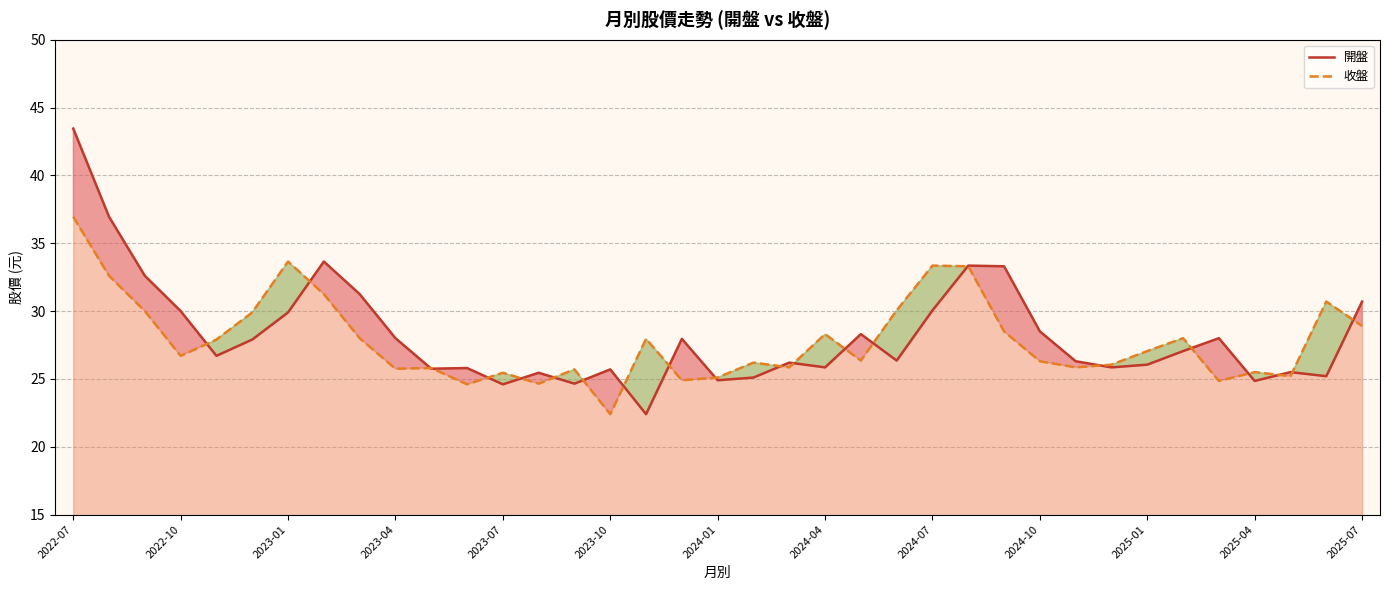

What is the lowest value of the 開盤 series?

22.4